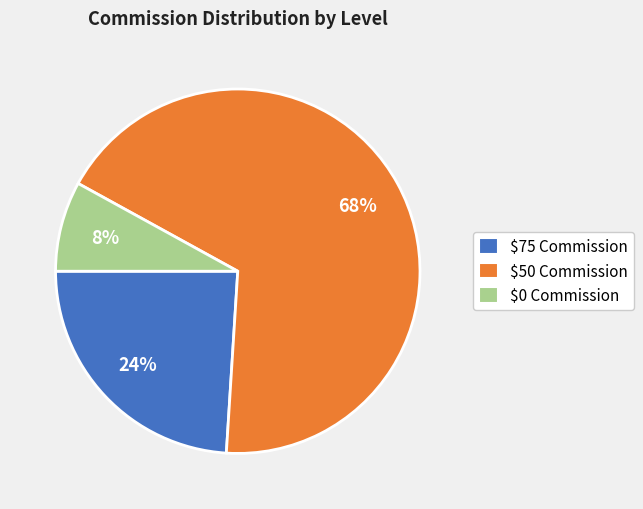

Which slice is the smallest?

$0 Commission